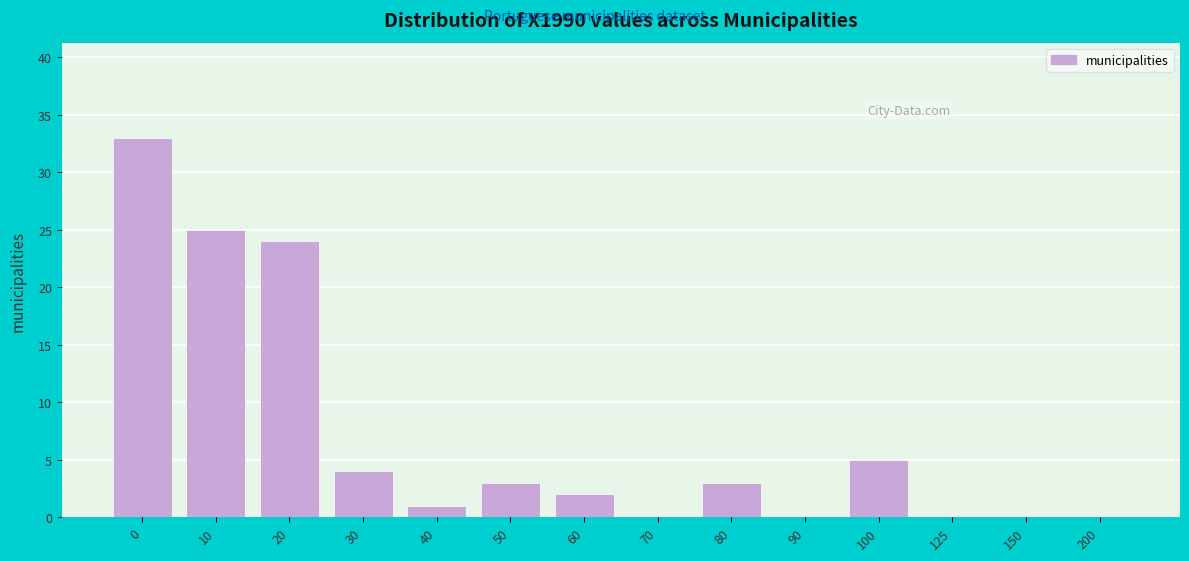

Reading left to right, extract all data points from this chart.

0=33	10=25	20=24	30=4	40=1	50=3	60=2	70=0	80=3	90=0	100=5	125=0	150=0	200=0